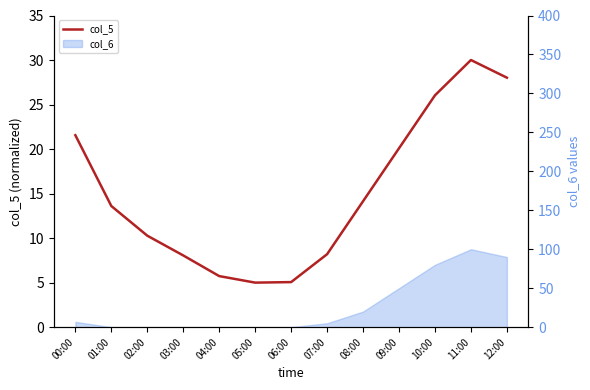

True or false: the data has more than 0 interior local peaks.

True